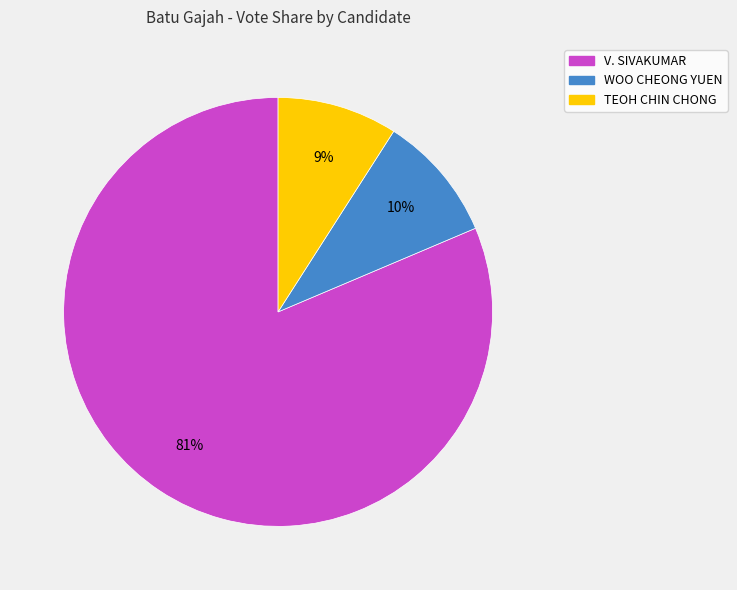

Combined, do WOO CHEONG YUEN and TEOH CHIN CHONG account for over 50%?

No